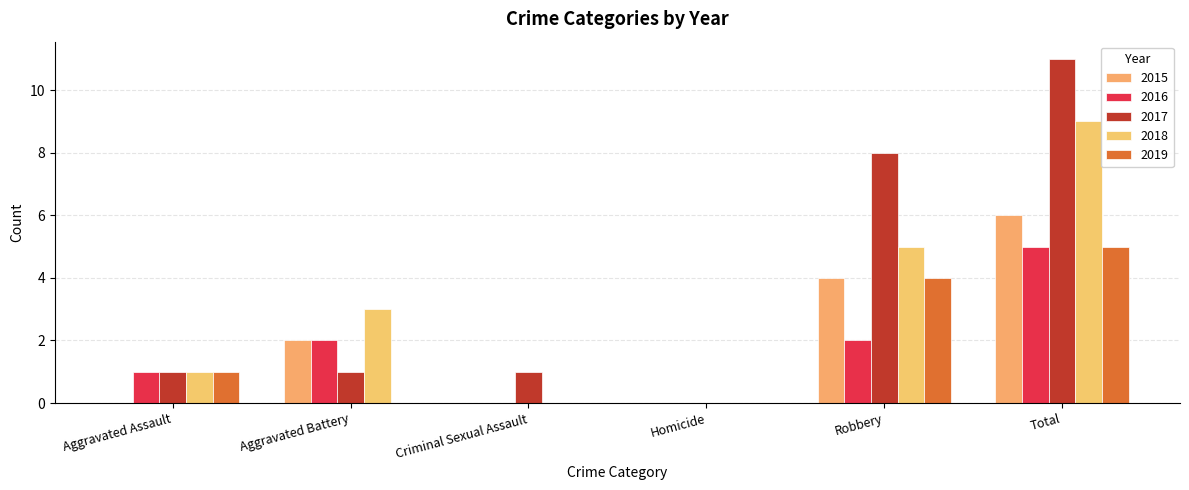

What is the difference between the highest and lowest values at Criminal Sexual Assault?

1